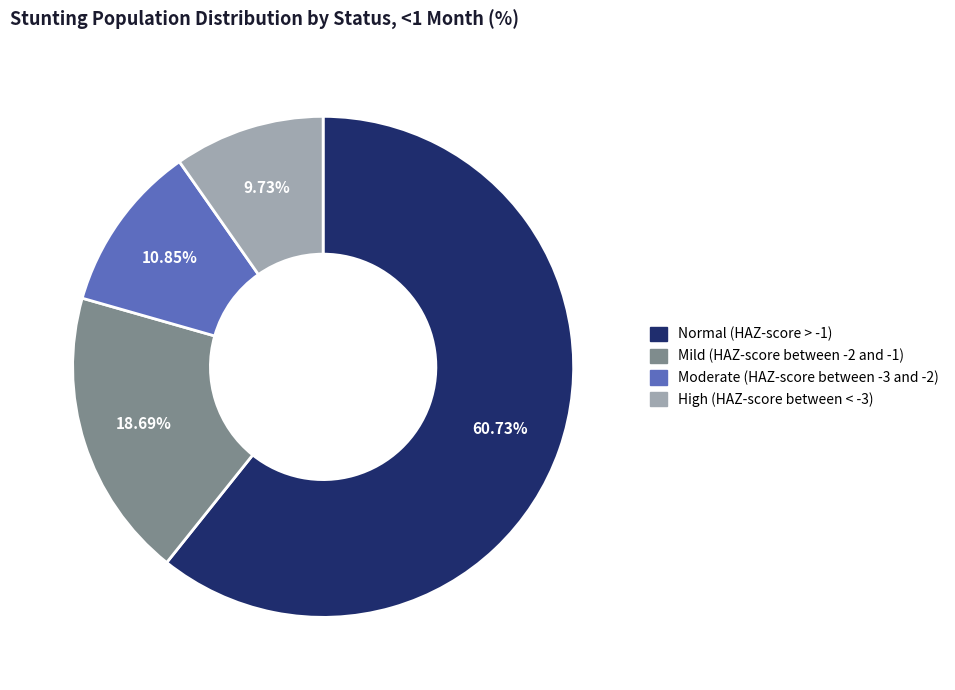

What is the total percentage of High (HAZ-score between < -3) and Moderate (HAZ-score between -3 and -2)?

20.6%